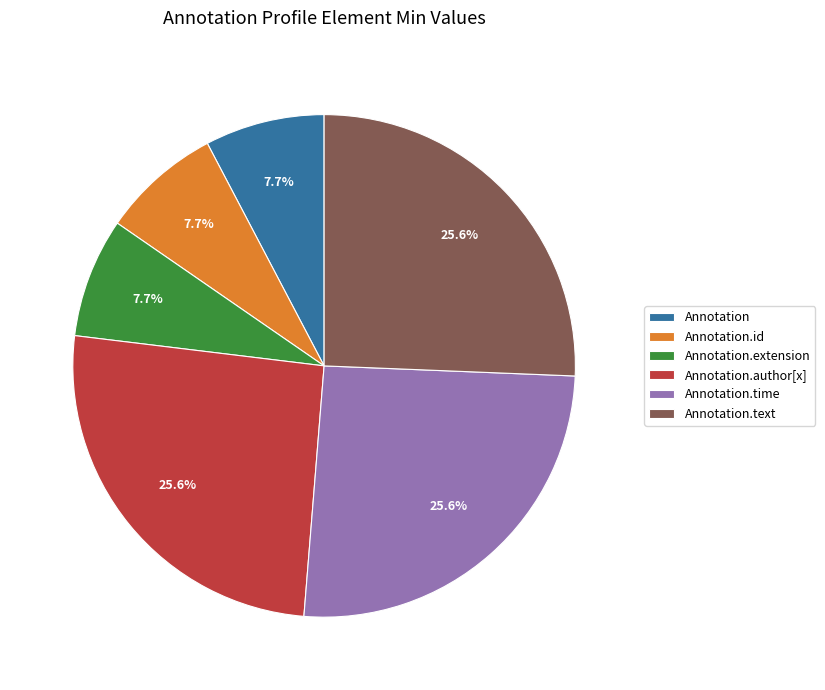

Combined, what portion of the pie is Annotation.time and Annotation.text?

51.3%